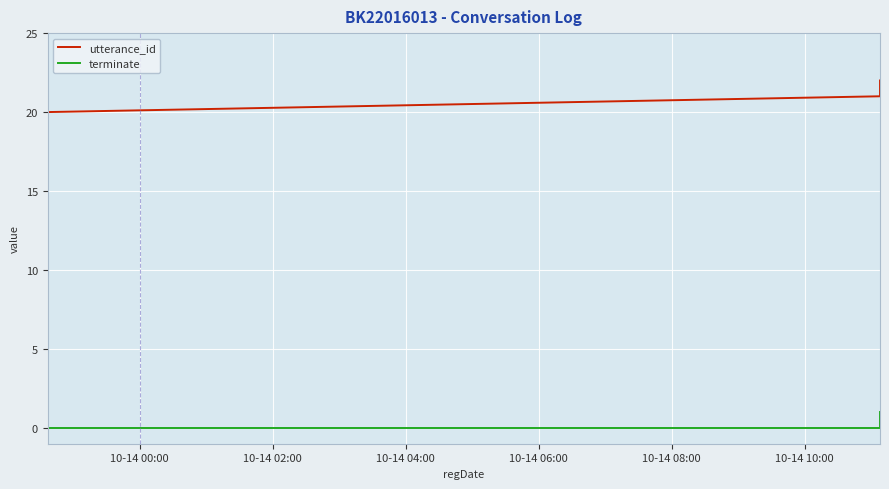

Rank the series by their average value, from highest to lowest.

utterance_id, terminate